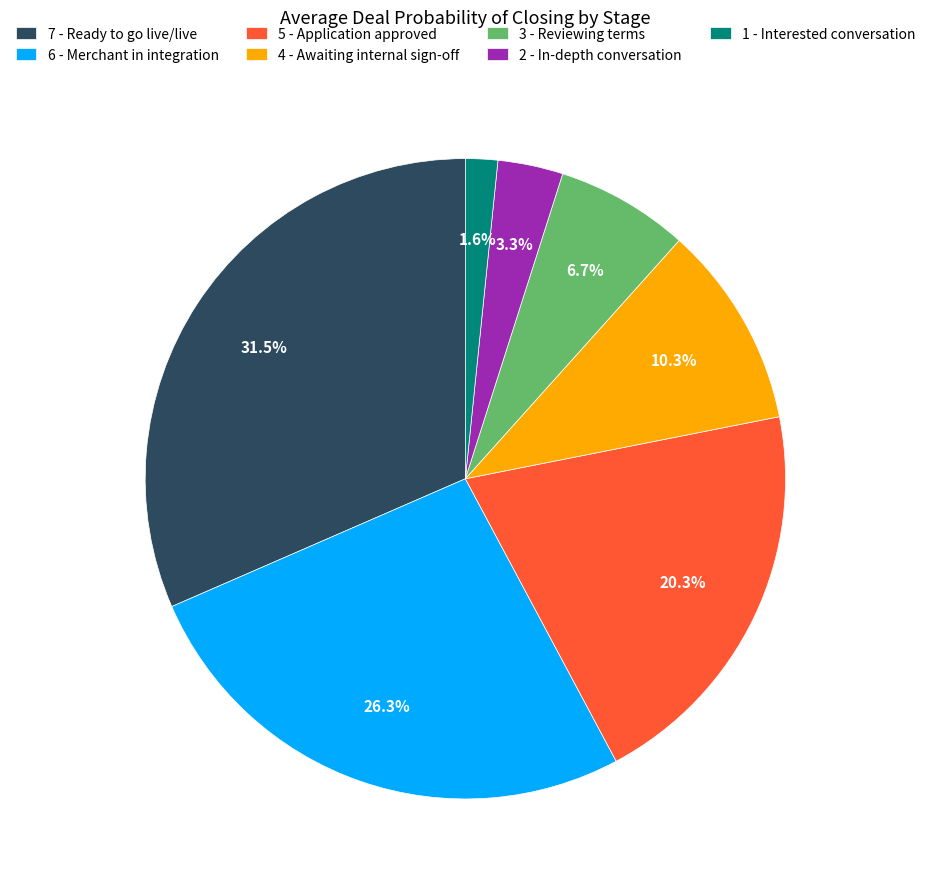

To the nearest percent, what is the combined percentage of 7 - Ready to go live/live and 1 - Interested conversation?

33%